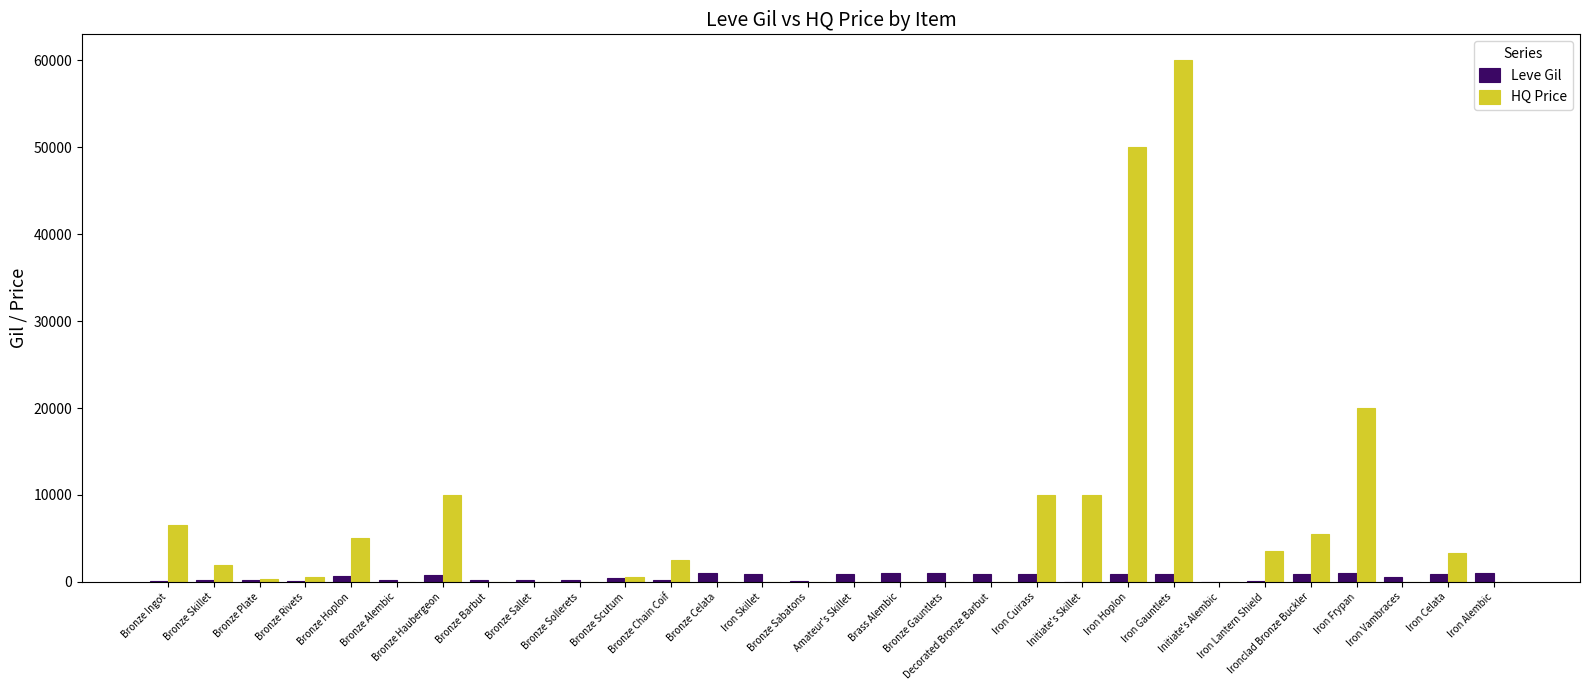

What is the maximum value for HQ Price?

60000.0